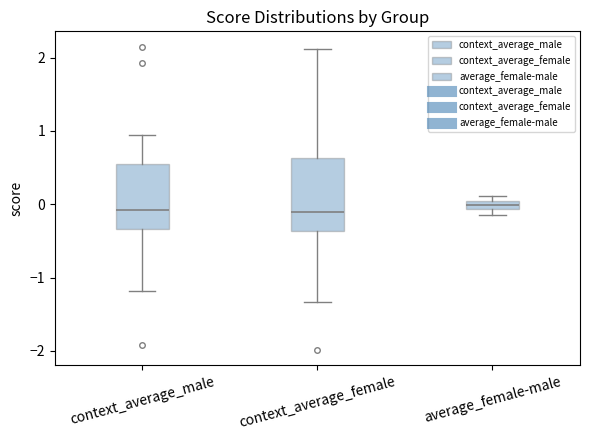

Where is the upper edge of the box for context_average_male on the y-axis? The values are not printed on the chart, so give them approximately, as read against the axis.

0.5